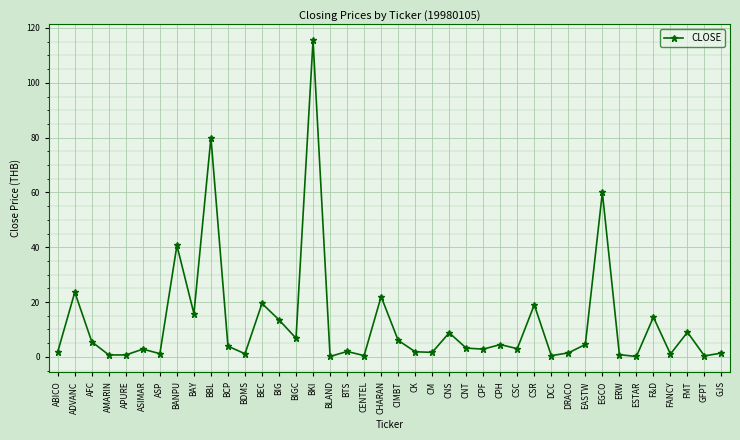

What is the value of the 11th point from the left?

3.9